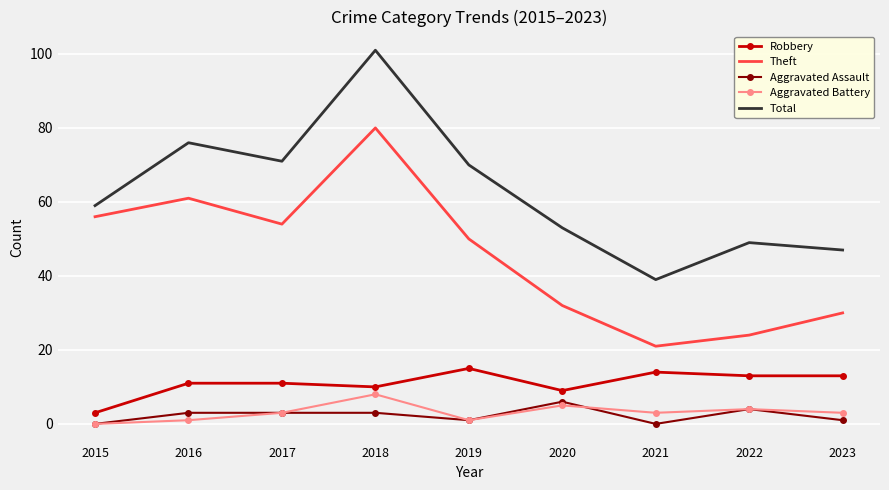

In Theft, how many points are lower than both neighbors (excluding endpoints)?

2